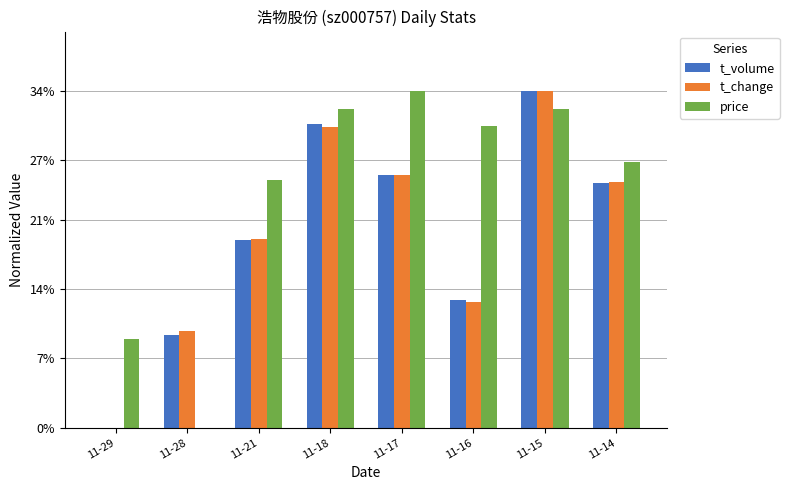

Which series changed the most between 11-29 and 11-16?

price